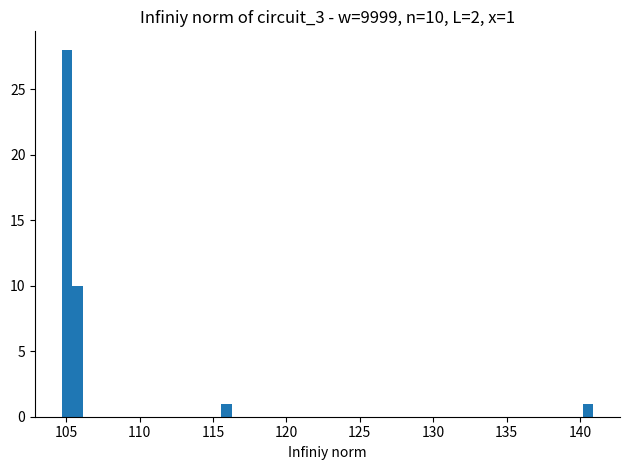

Around what value on the x-axis is the tallest bar? Give the approximate position of its centre, as read against the axis.

105.0